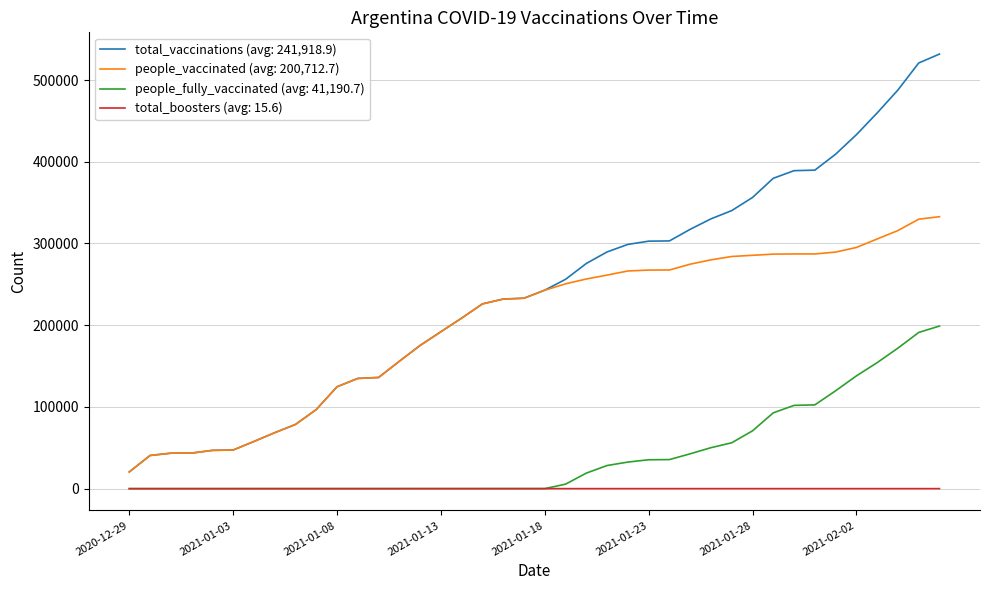

What is the greatest value displayed?

531796